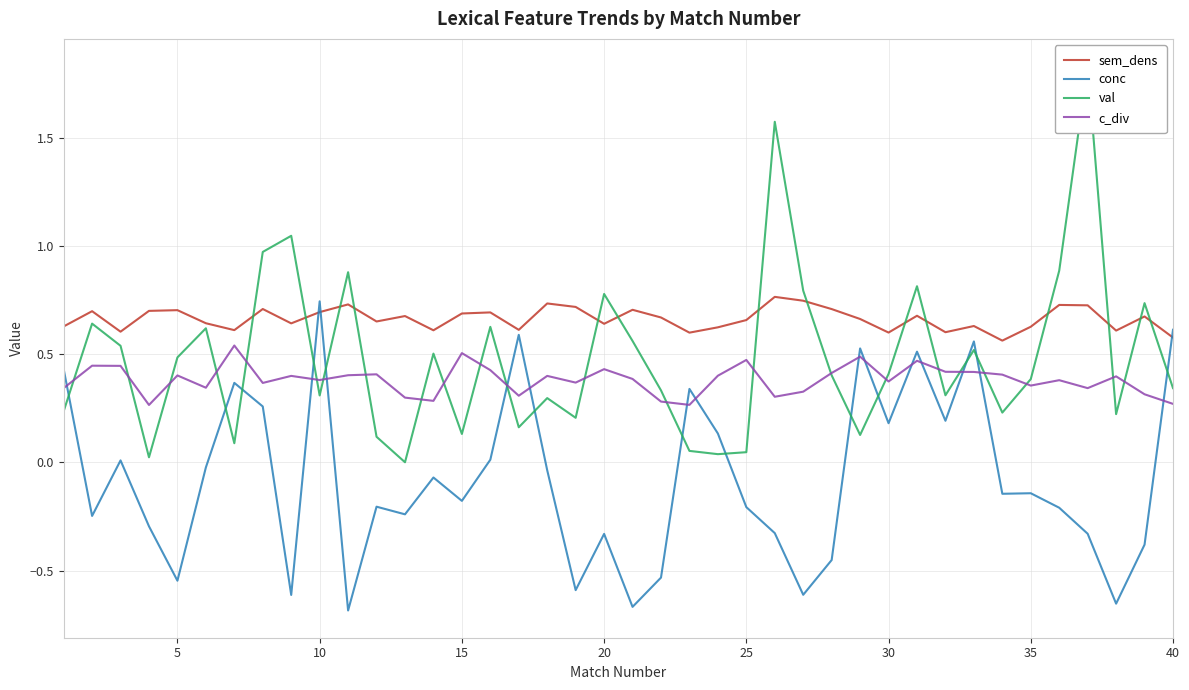

True or false: conc and val intersect in this chart.

True